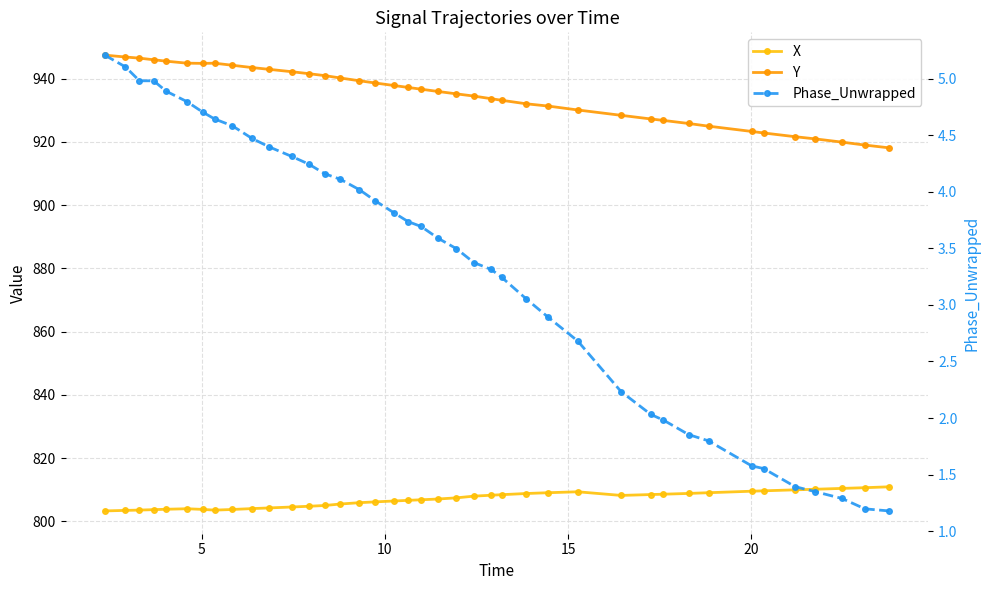

How many values in the Y series are below 936?

20